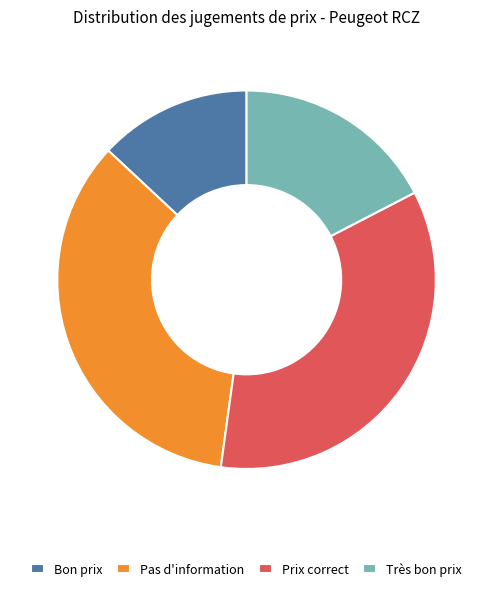

How many slices are in this pie chart?

4